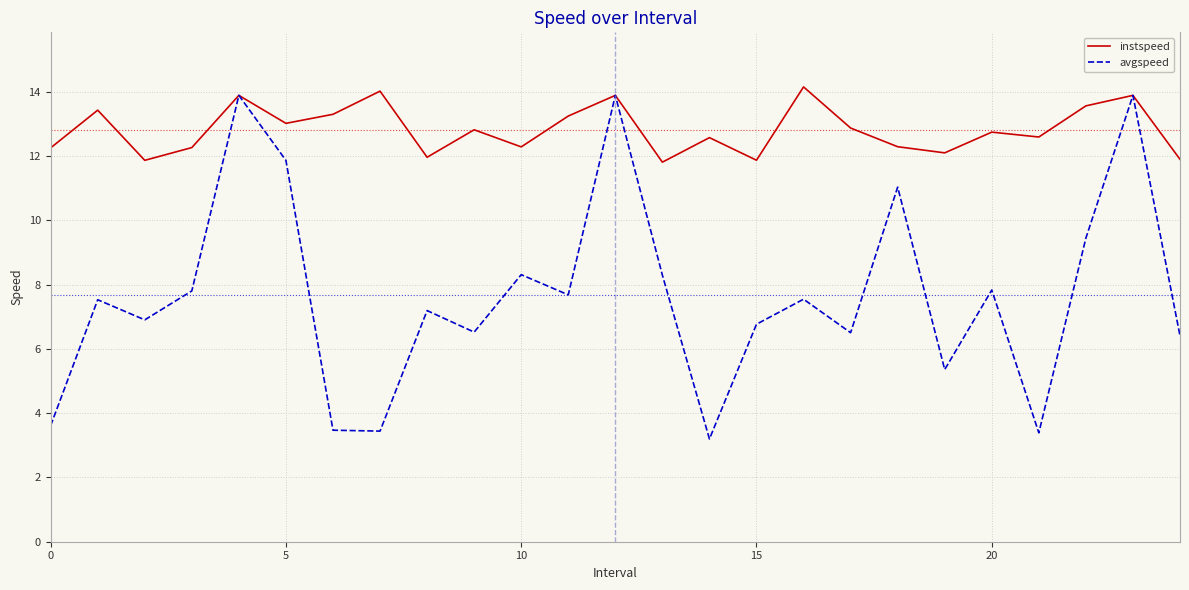

Which series has the widest spread of values?

avgspeed